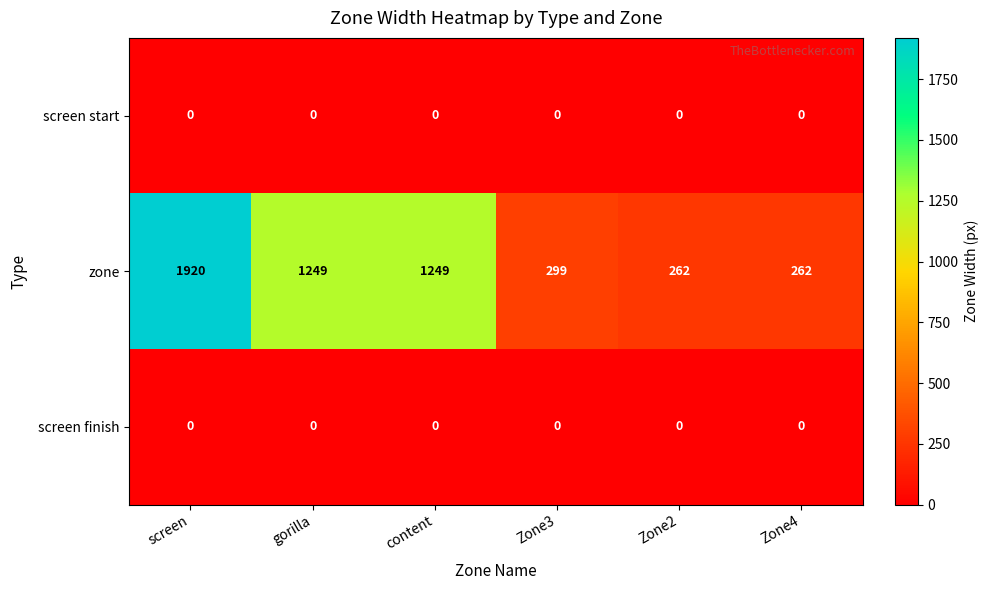

How many distinct data groups are displayed?

3